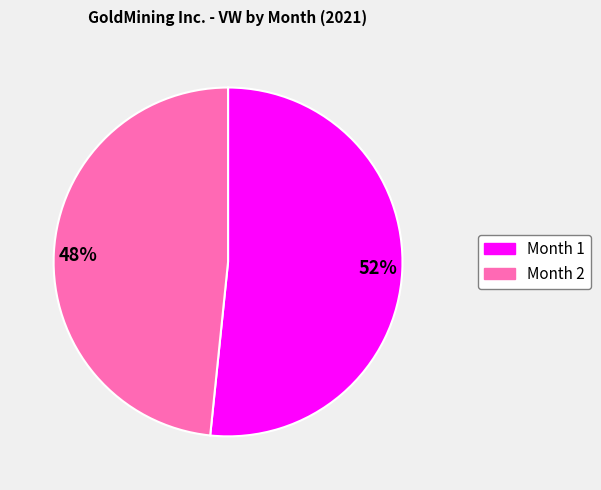

To the nearest percent, what is the average slice percentage?

50%